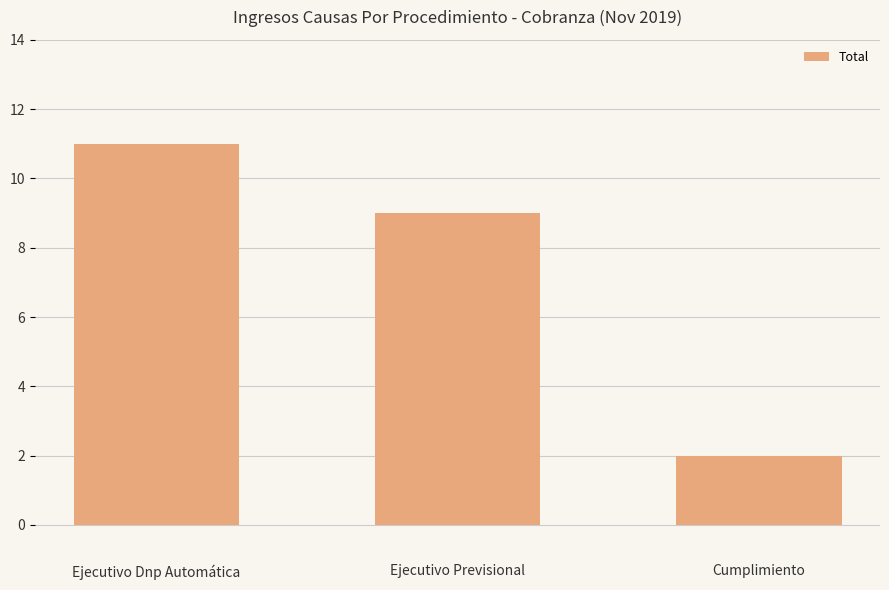

How many bars are there in total?

3